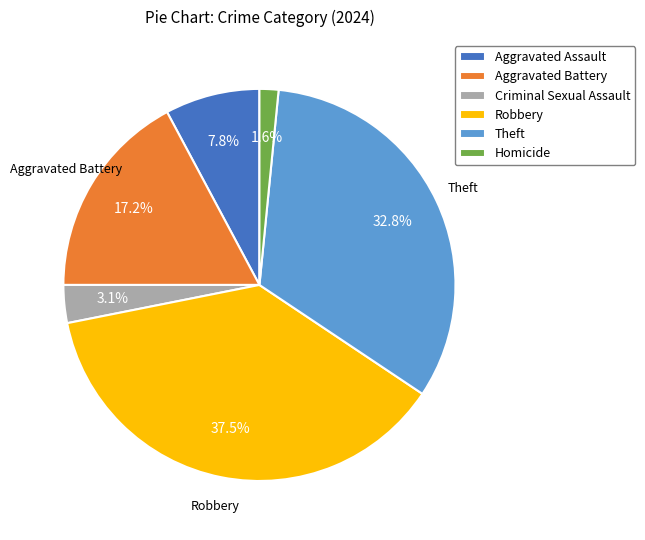

Is Aggravated Battery the majority of the pie?

No